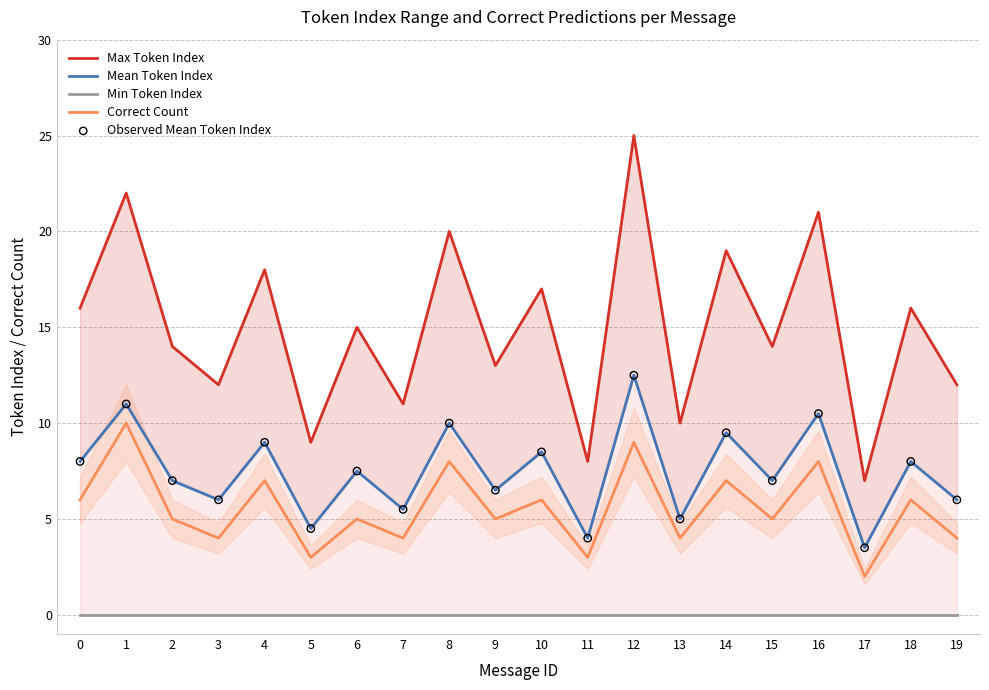

At which category is the sum across all series the highest?

12